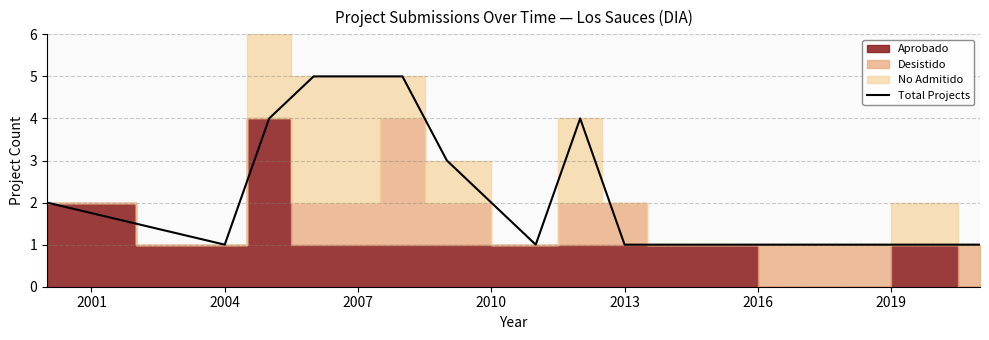

The value of Total Projects at 2004 is 0. True or false?

False